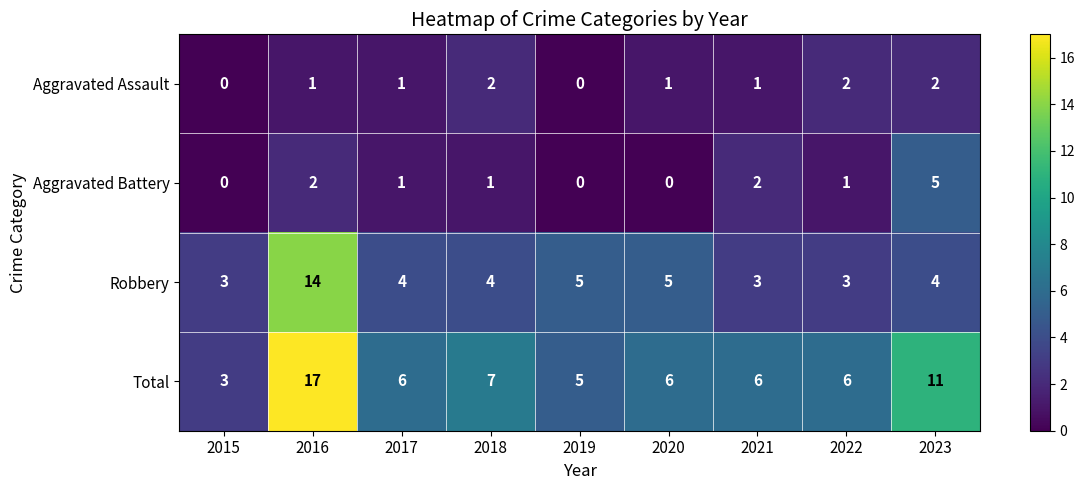

Which series changed the most between 2015 and 2021?

Total